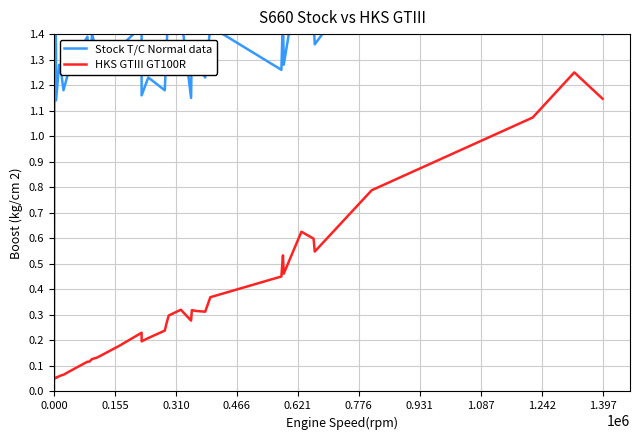

In HKS GTIII GT100R, how many points are higher than both neighbors (excluding endpoints)?

7